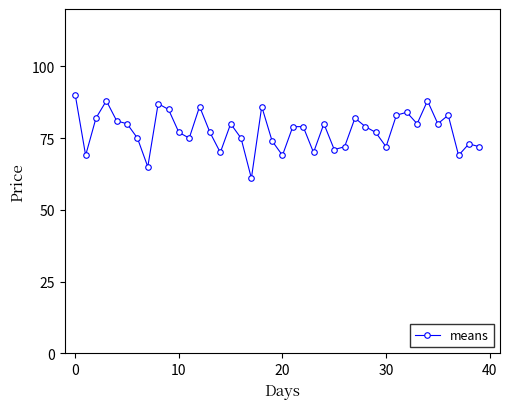

What is the greatest value displayed?

90